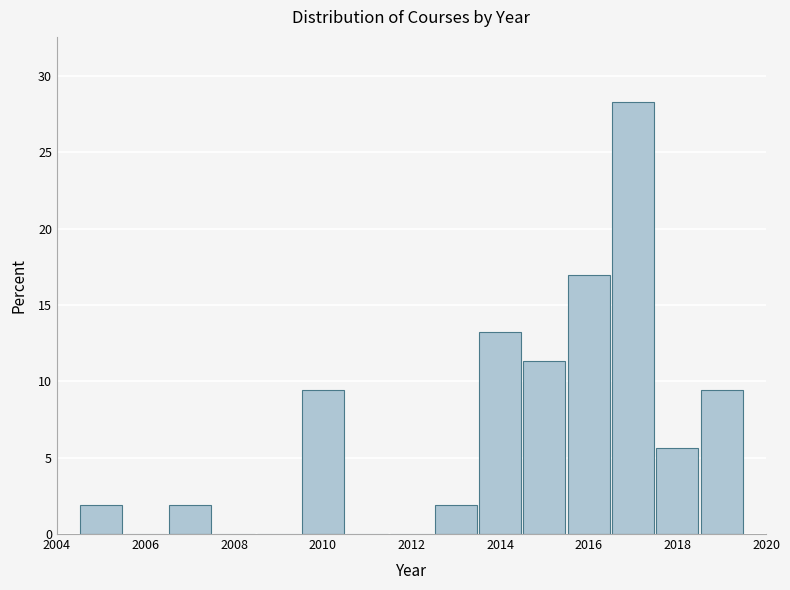

Which range on the x-axis has the tallest bar?

2016.5 to 2017.5